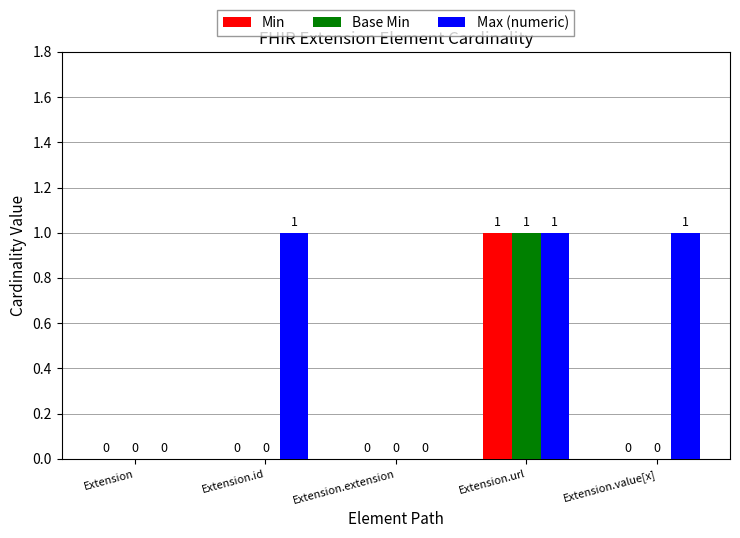

Reading left to right, transcribe all the data shown in this chart.

Min: Extension=0	Extension.id=0	Extension.extension=0	Extension.url=1	Extension.value[x]=0
Base Min: Extension=0	Extension.id=0	Extension.extension=0	Extension.url=1	Extension.value[x]=0
Max (numeric): Extension=0	Extension.id=1	Extension.extension=0	Extension.url=1	Extension.value[x]=1